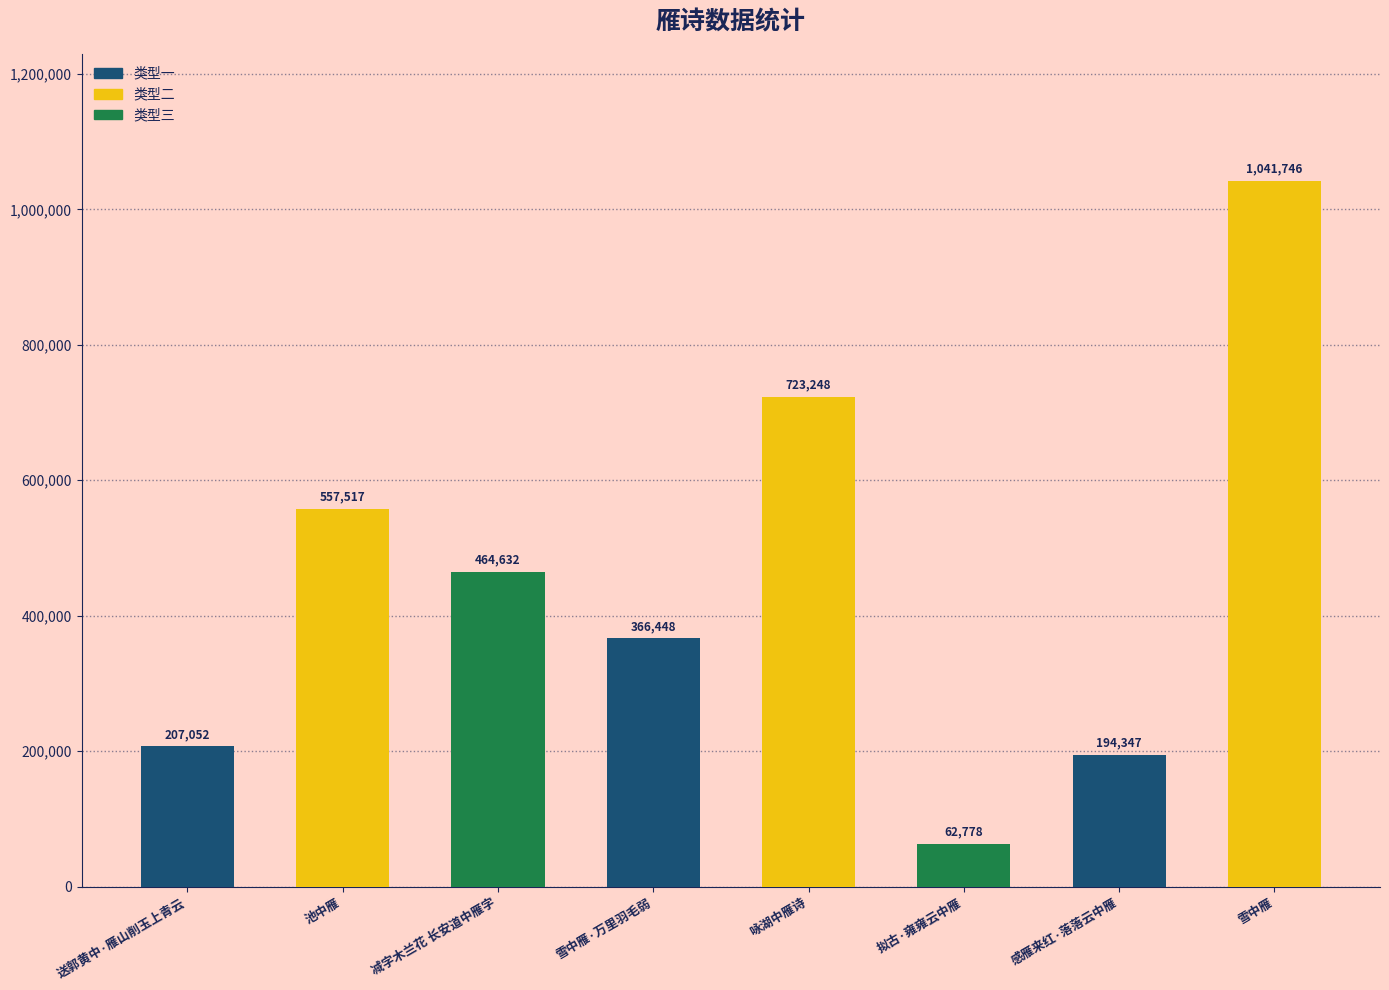

The chart shows a value of 90774 at 送郭黄中·雁山削玉上青云. True or false?

False